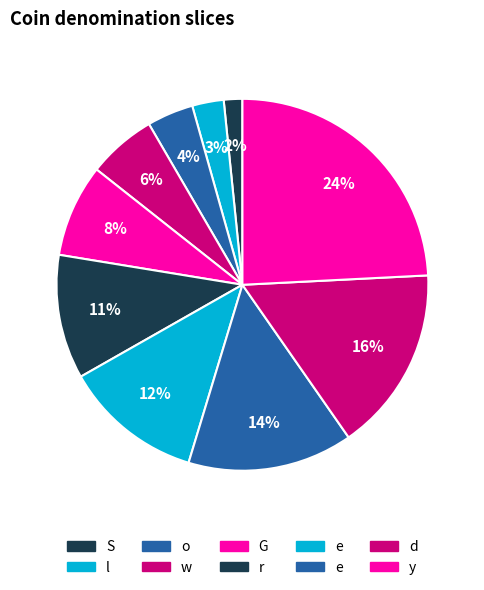

How many slices are in this pie chart?

10